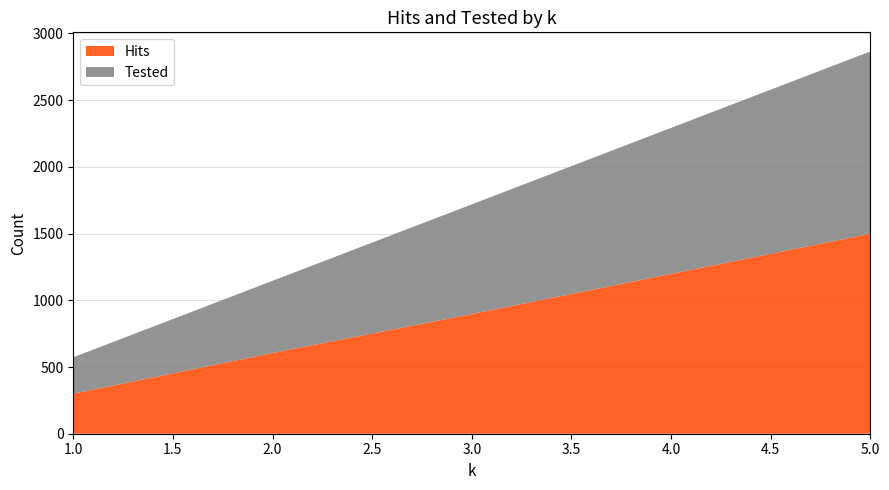

Reading left to right, what are all the values shown in this chart?

Hits: 300	605	897	1198	1499
Tested: 573	1146	1719	2292	2865